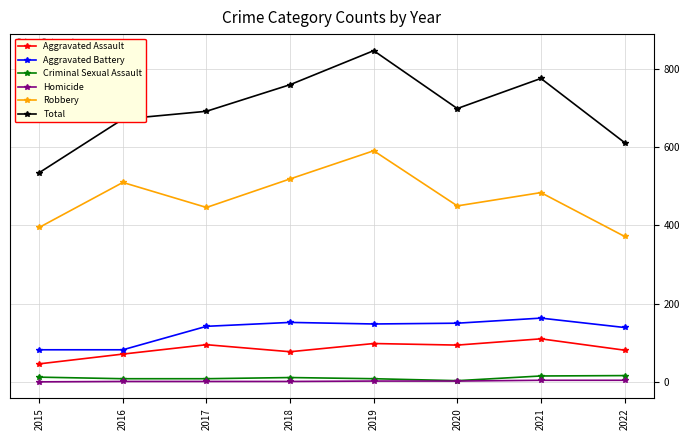

True or false: Robbery and Homicide cross at least once.

False